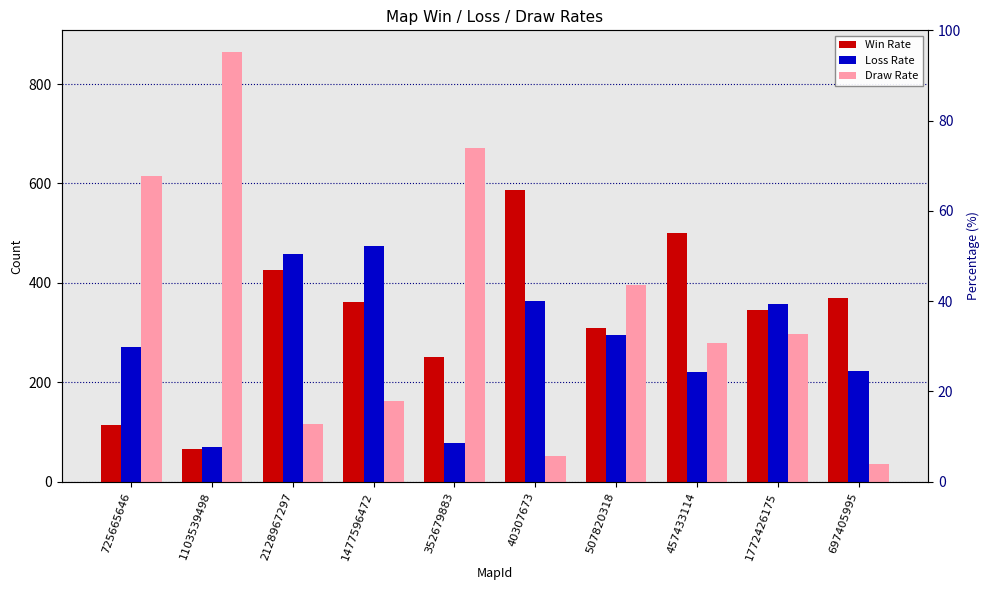

Is it true that Draw Rate equals 865 at 1103539498?

True